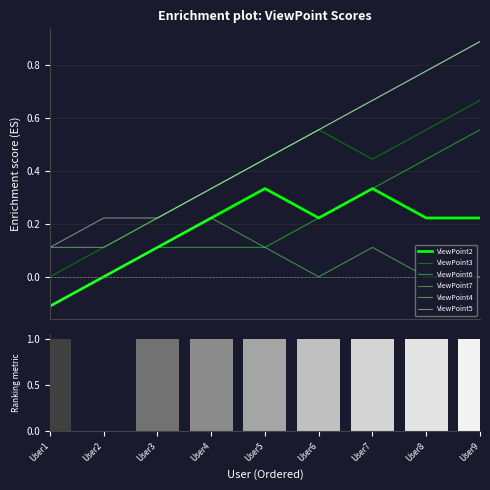

List the labels in order of ViewPoint4 value, smallest first.

User2, User1, User3, User4, User5, User6, User7, User8, User9